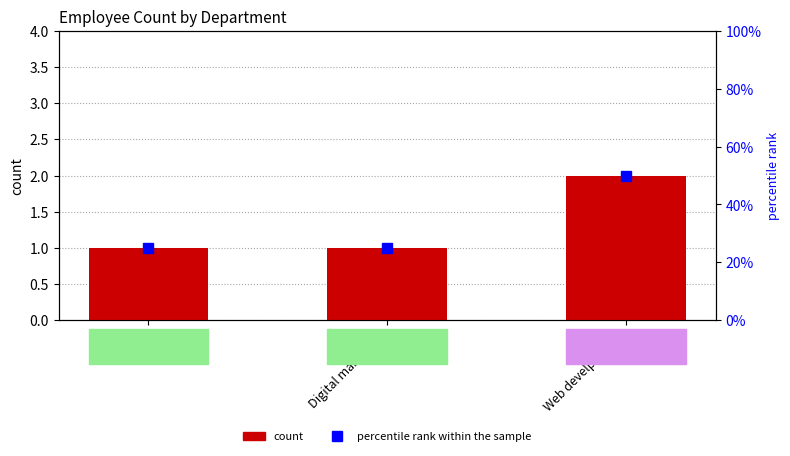

Does the chart contain stacked bars?

No